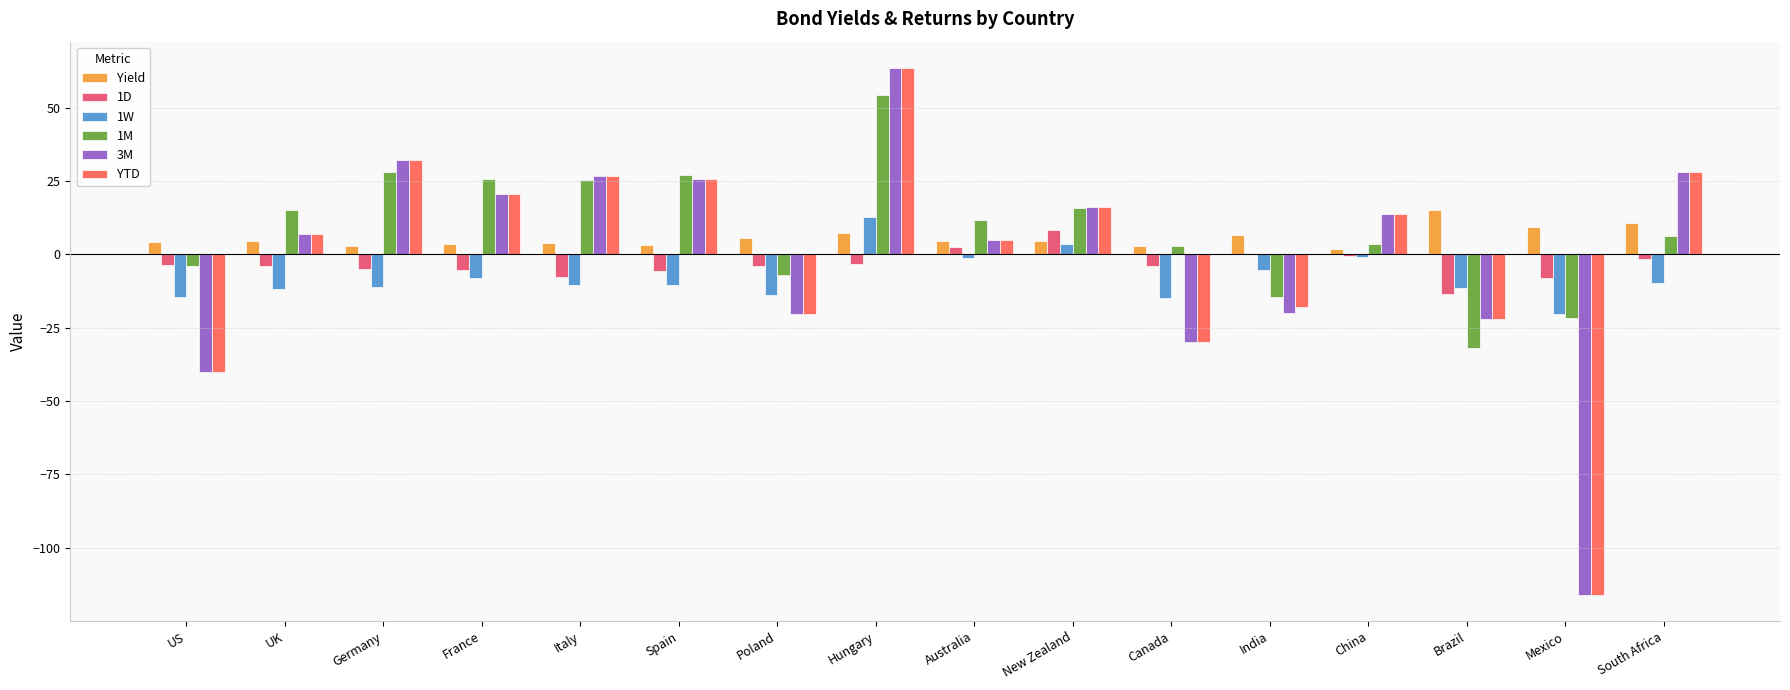

Read the 1W value at Brazil.

-11.5